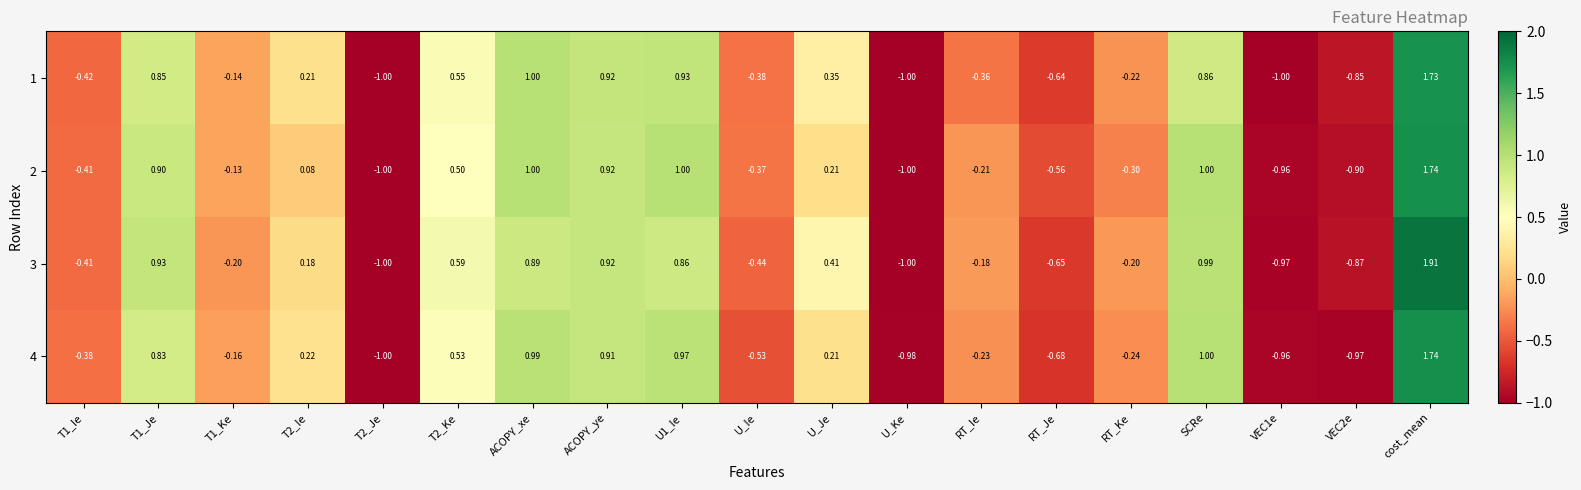

Which series has the largest total across all categories?

3